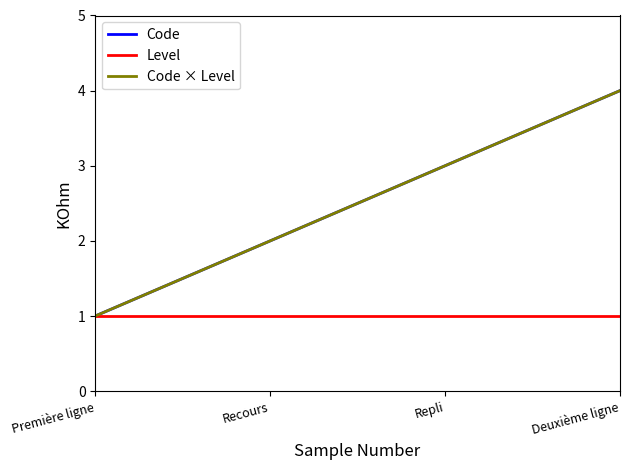

How many lines are shown in the chart?

3